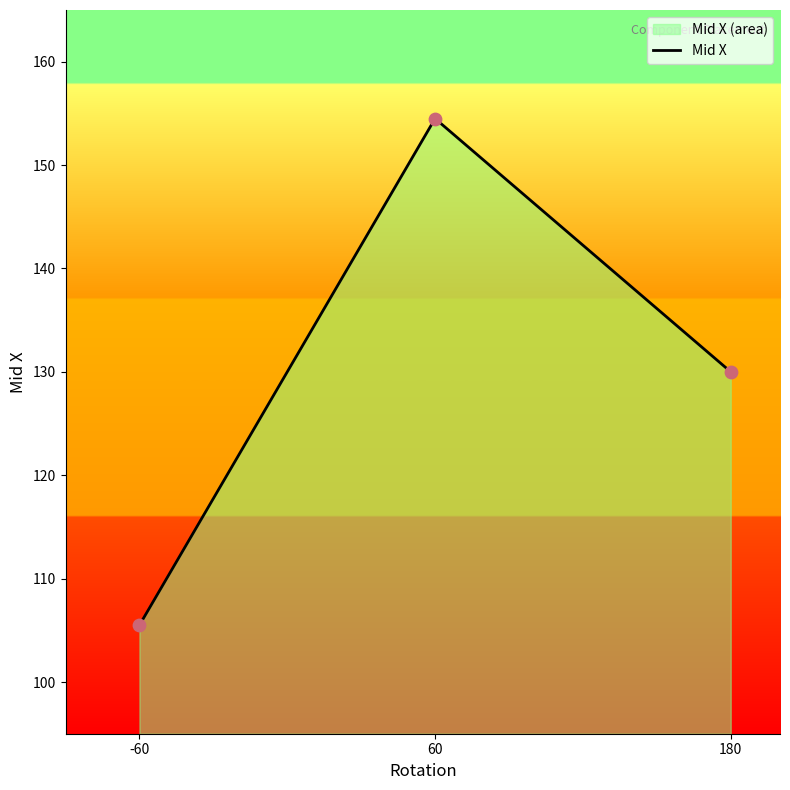

Between 60 and 180, which is larger?

60